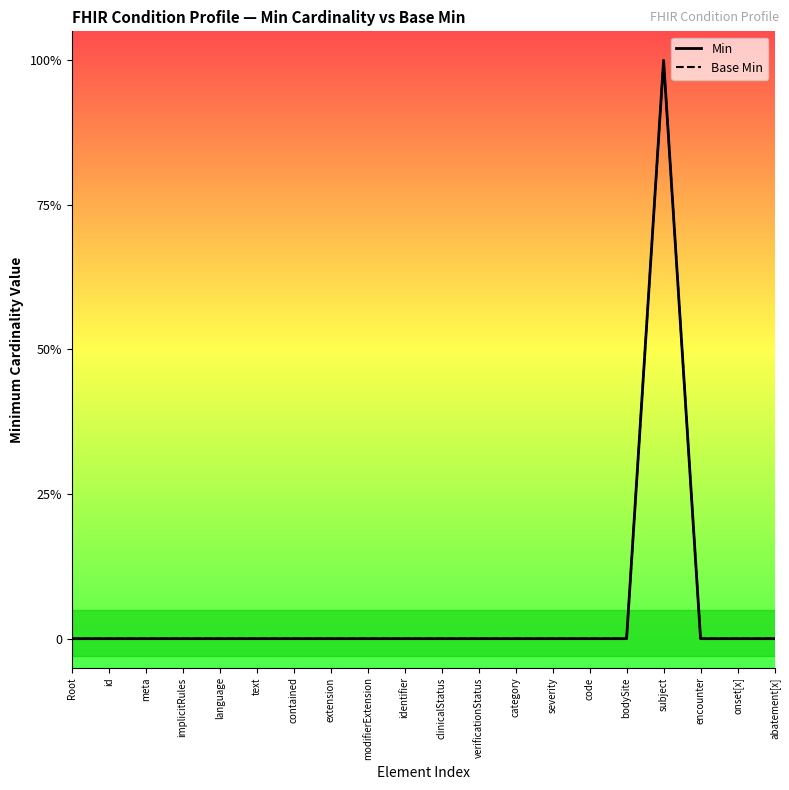

True or false: Base Min and Min cross at least once.

False